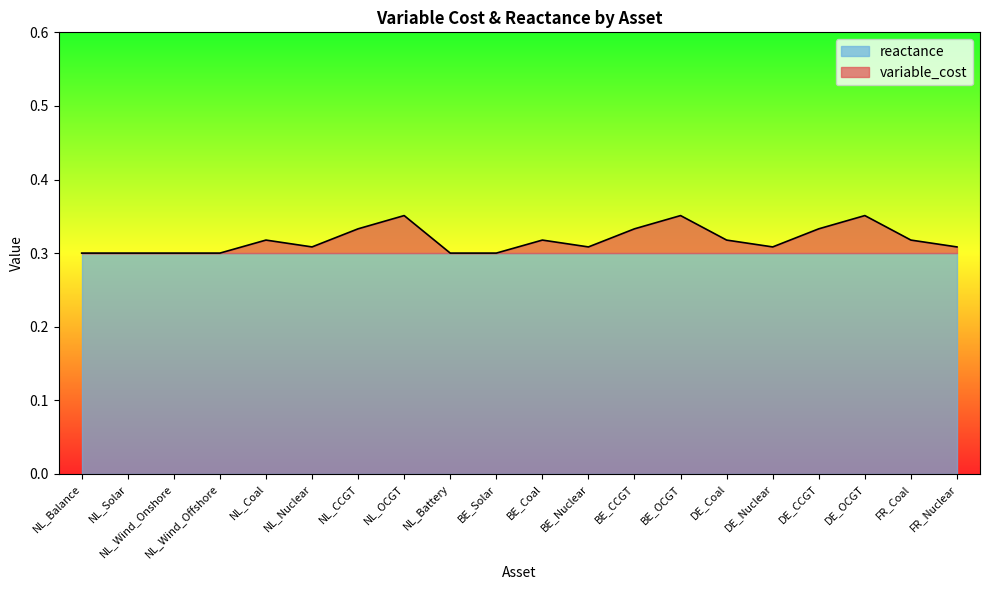

What is the difference between the maximum and second lowest values?

0.1